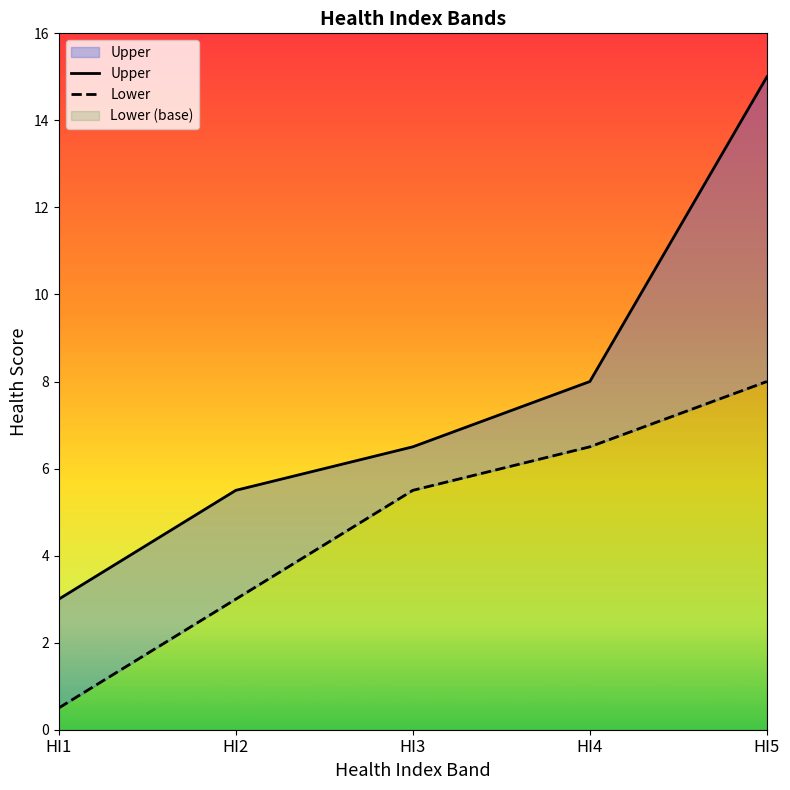

What is the highest value of the Upper series?

15.0